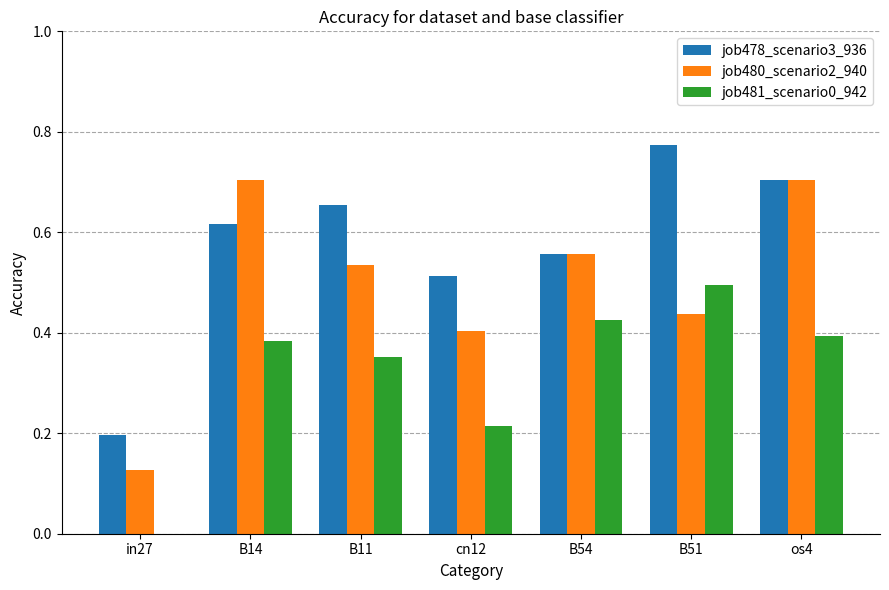

The job481_scenario0_942 series shows 0.0 at in27. True or false?

True